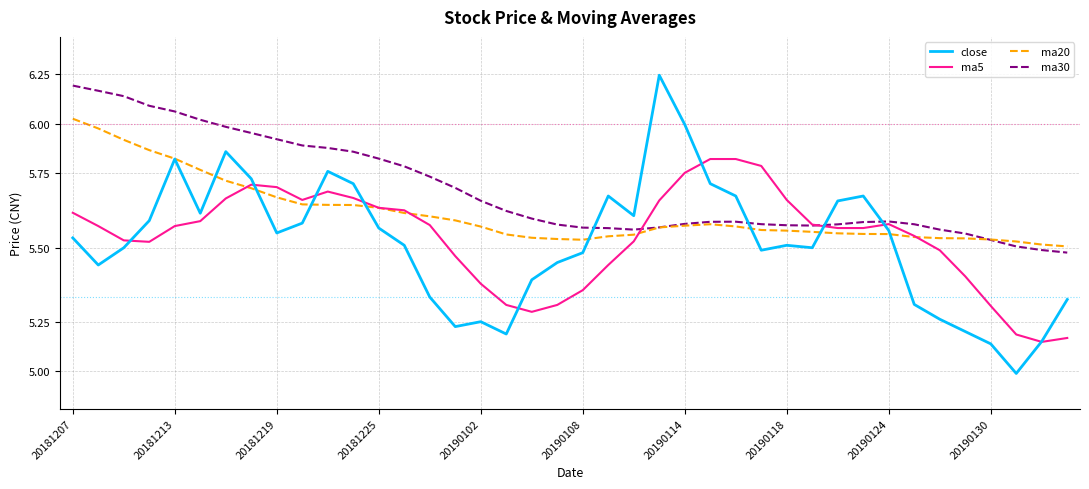

In ma30, how many points are lower than both neighbors (excluding endpoints)?

2